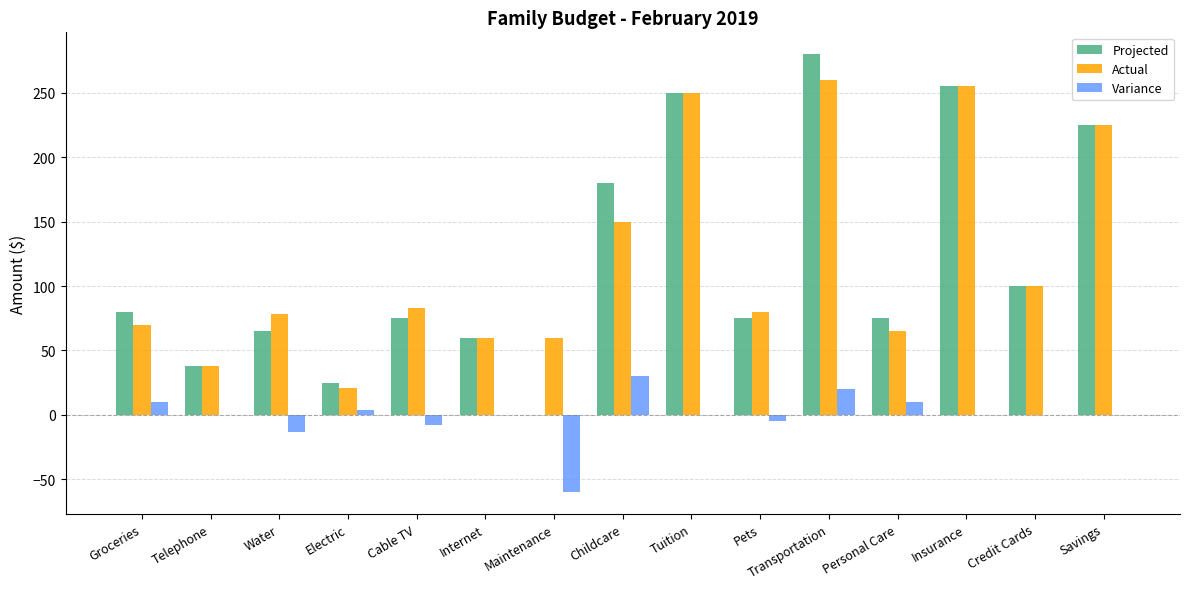

How many groups of bars are there?

15